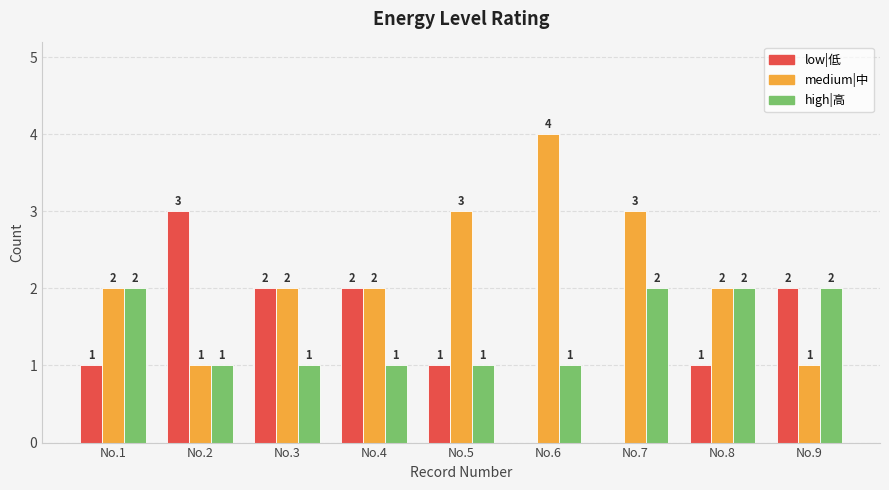

Reading left to right, list all the values displayed in this chart.

low|低: No.1=1	No.2=3	No.3=2	No.4=2	No.5=1	No.6=0	No.7=0	No.8=1	No.9=2
medium|中: No.1=2	No.2=1	No.3=2	No.4=2	No.5=3	No.6=4	No.7=3	No.8=2	No.9=1
high|高: No.1=2	No.2=1	No.3=1	No.4=1	No.5=1	No.6=1	No.7=2	No.8=2	No.9=2